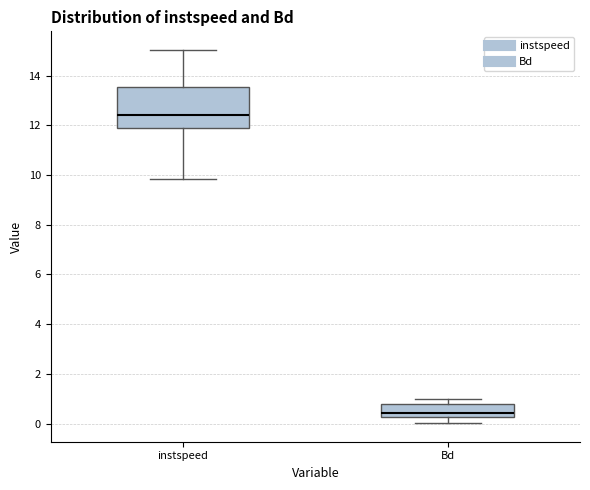

Where is the lower edge of the box for instspeed on the y-axis? The values are not printed on the chart, so give them approximately, as read against the axis.

11.8